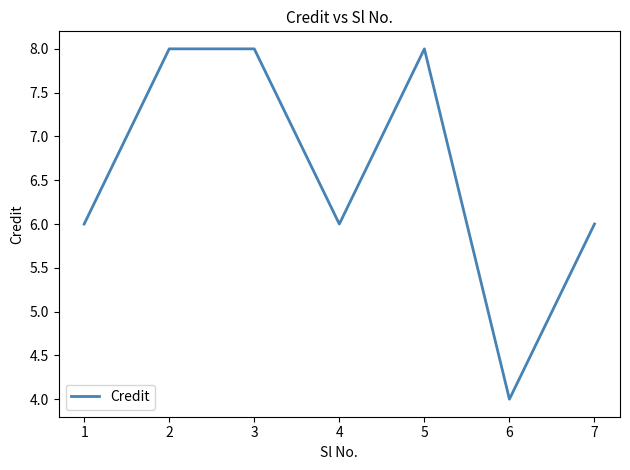

What is the difference between the maximum and minimum values?

4